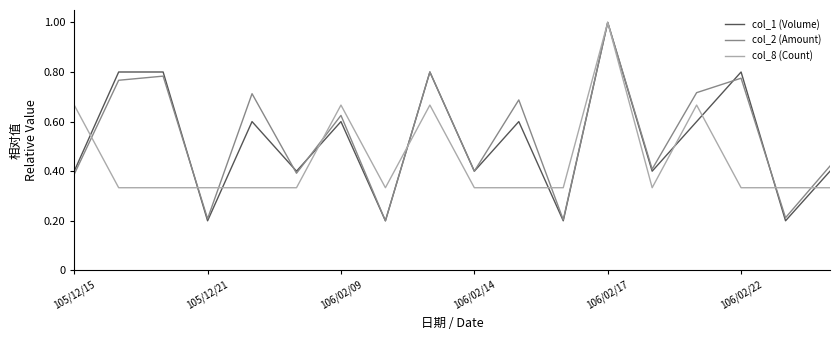

What is the highest value of the col_8 (Count) series?

1.0